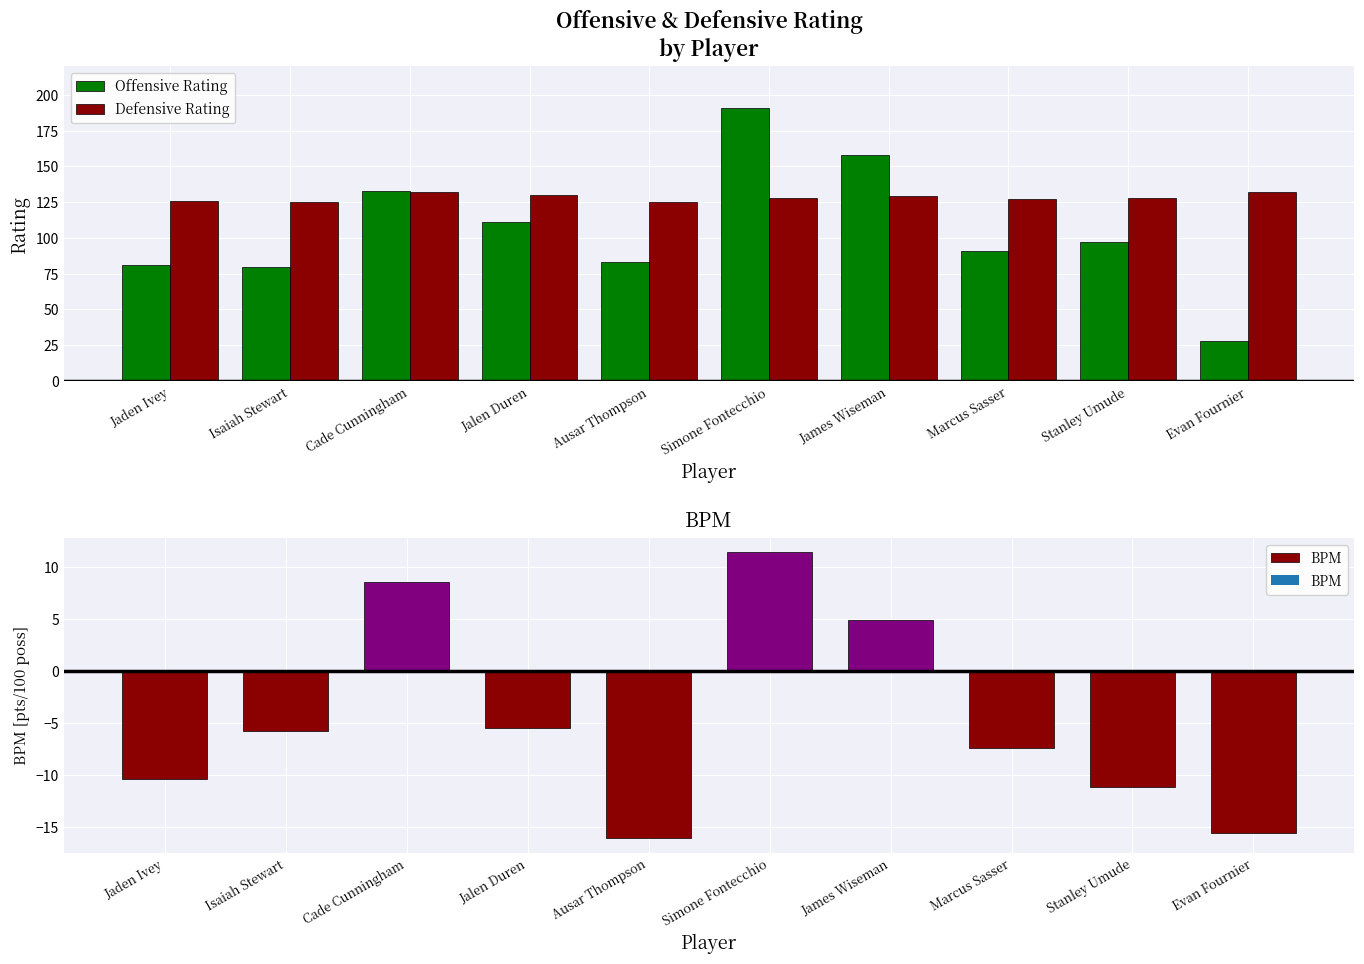

At which category is the sum across all series the highest?

Simone Fontecchio